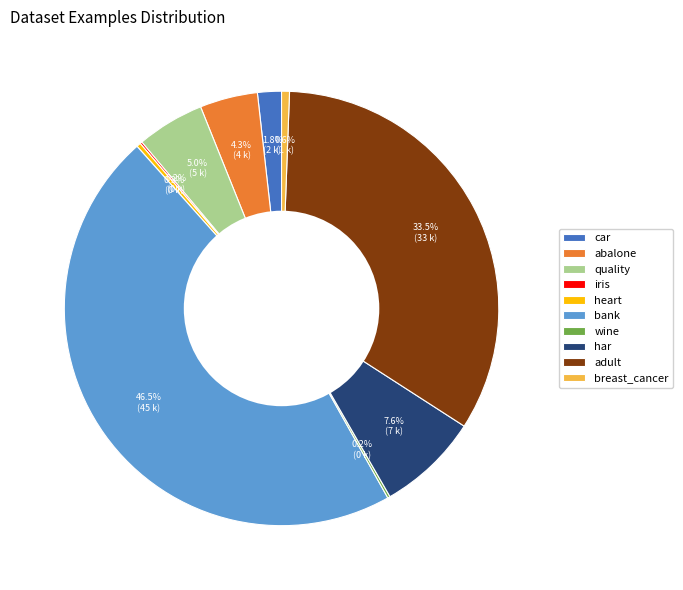

Between quality and har, which is larger?

har